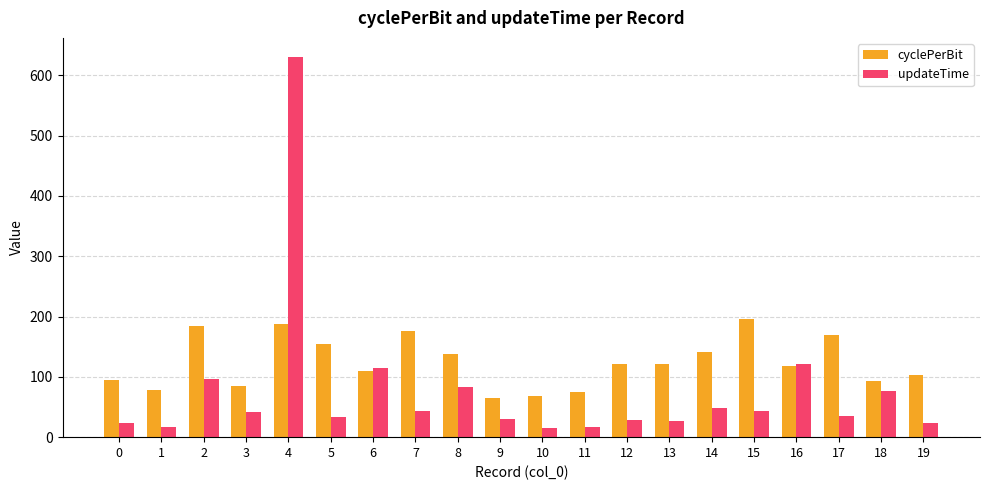

What are all the series names shown in the legend?

cyclePerBit, updateTime